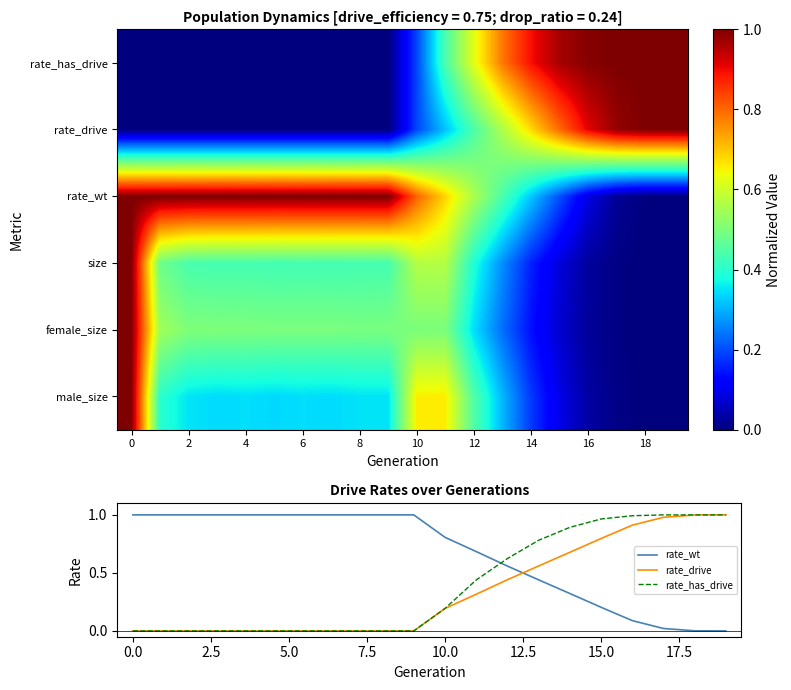

At how many categories does at least one series exceed 0?

20